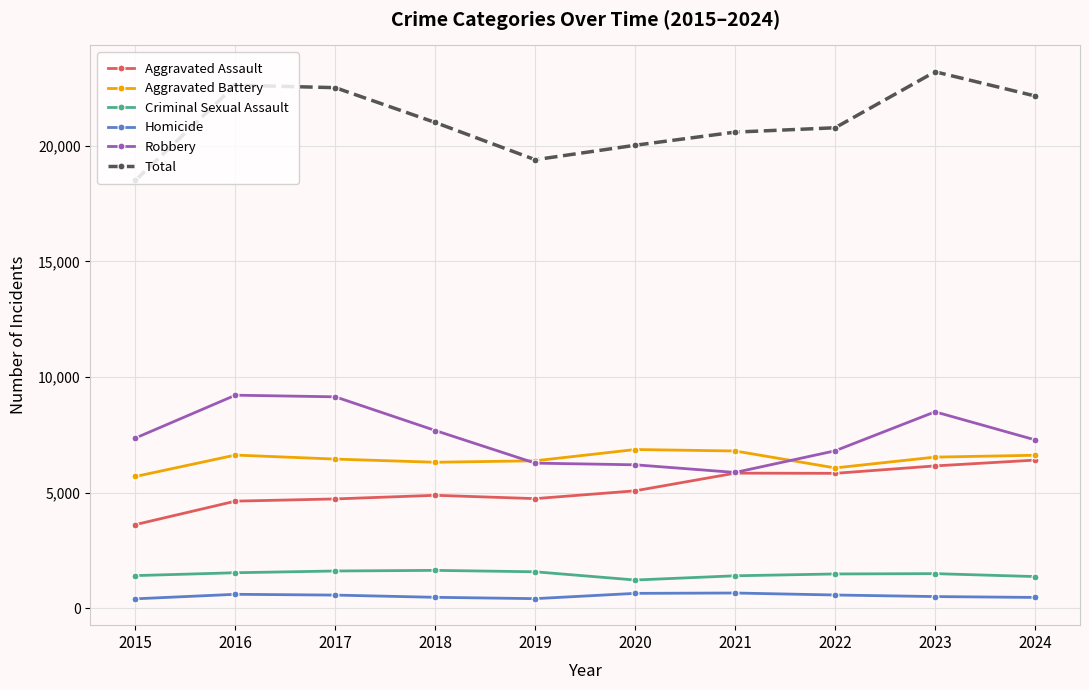

Which series has the largest total across all categories?

Total